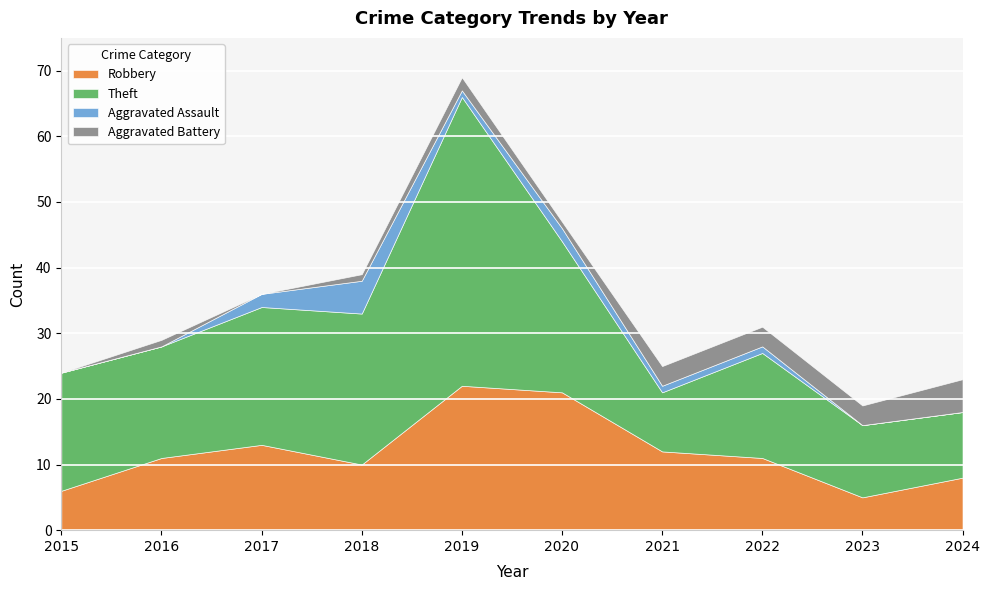

Reading right to left, list all the values displayed in this chart.

Robbery: 2024=8	2023=5	2022=11	2021=12	2020=21	2019=22	2018=10	2017=13	2016=11	2015=6
Theft: 2024=10	2023=11	2022=16	2021=9	2020=23	2019=44	2018=23	2017=21	2016=17	2015=18
Aggravated Assault: 2024=0	2023=0	2022=1	2021=1	2020=2	2019=1	2018=5	2017=2	2016=0	2015=0
Aggravated Battery: 2024=5	2023=3	2022=3	2021=3	2020=1	2019=2	2018=1	2017=0	2016=1	2015=0